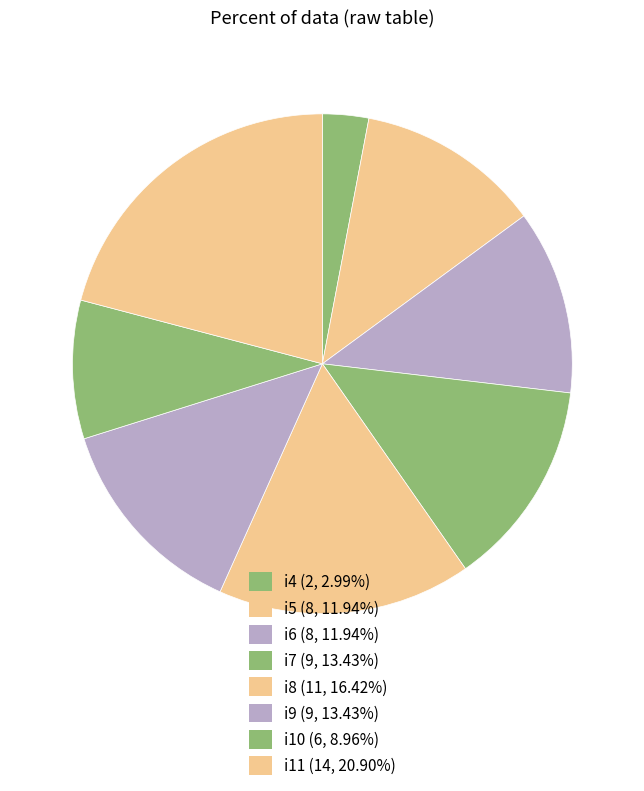

Which has a higher value, i5 or i10?

i5